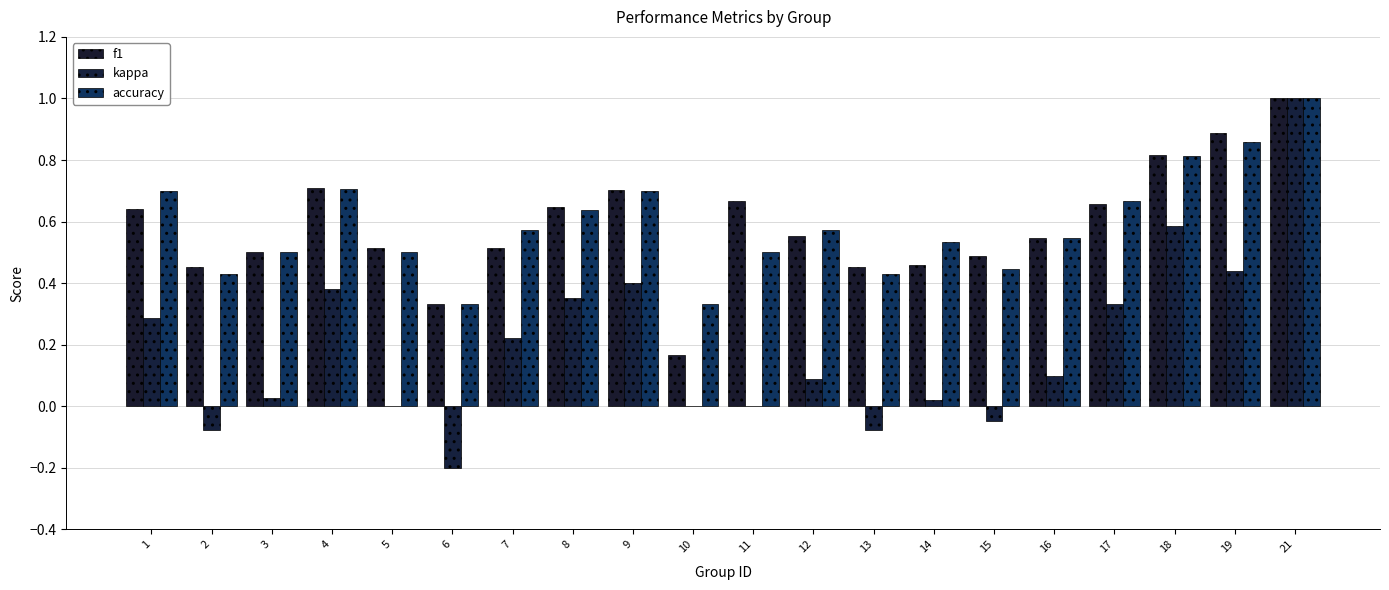

Which series has the widest spread of values?

kappa